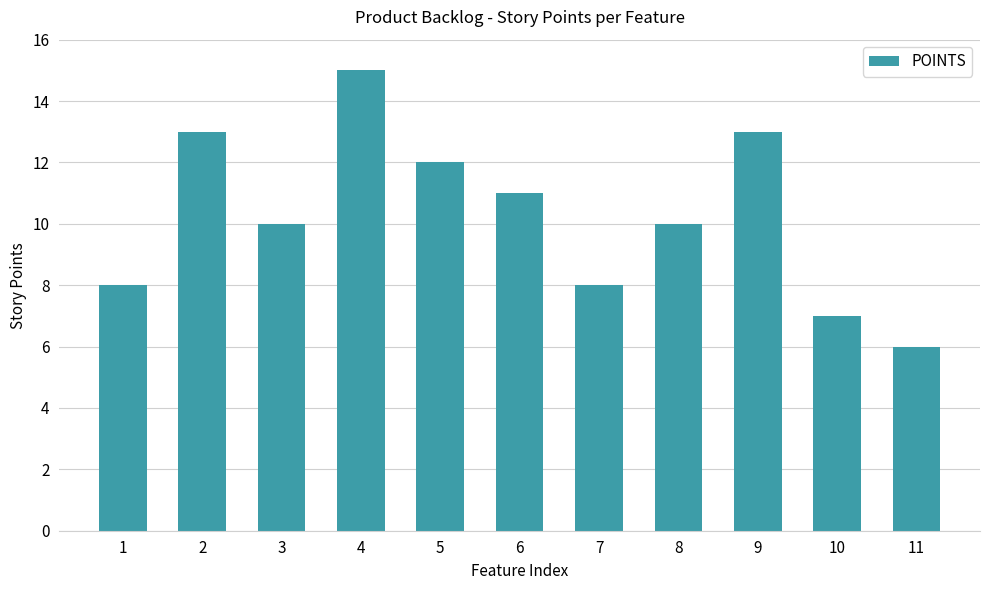

What is the value of the 4th bar from the left?

15